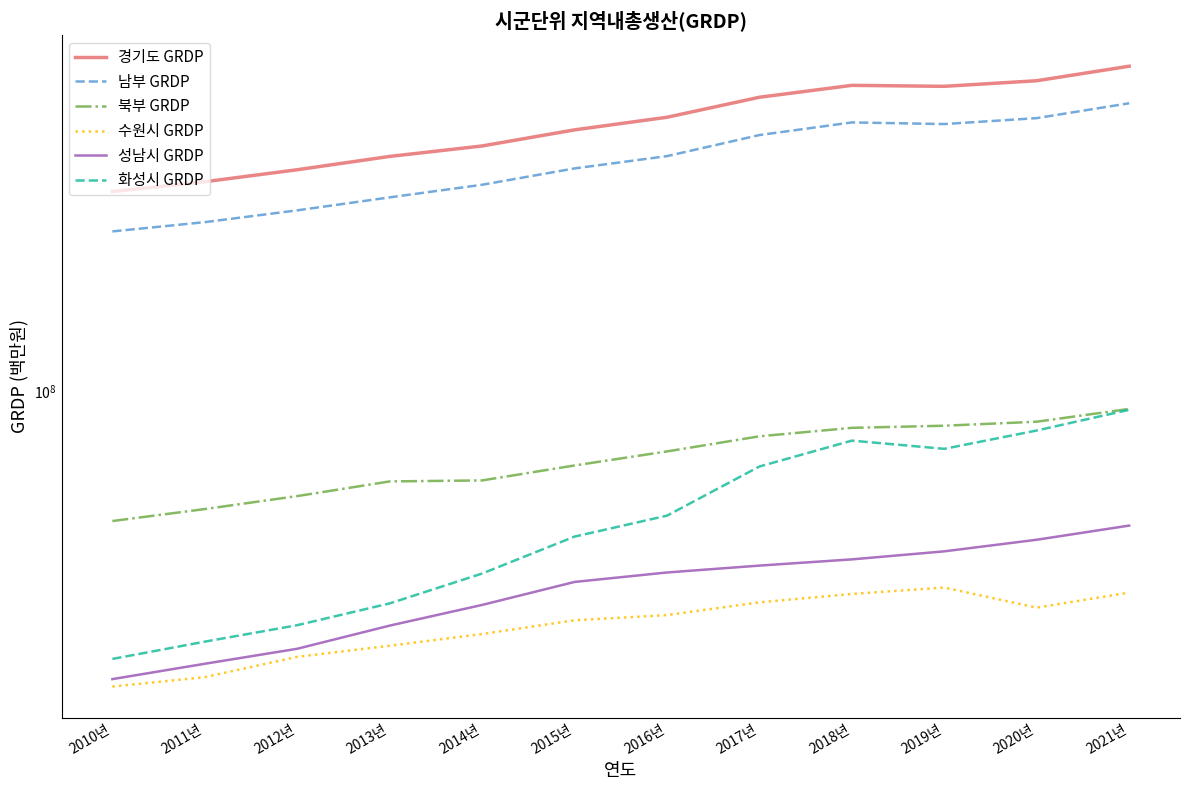

True or false: 북부 GRDP and 성남시 GRDP intersect in this chart.

False